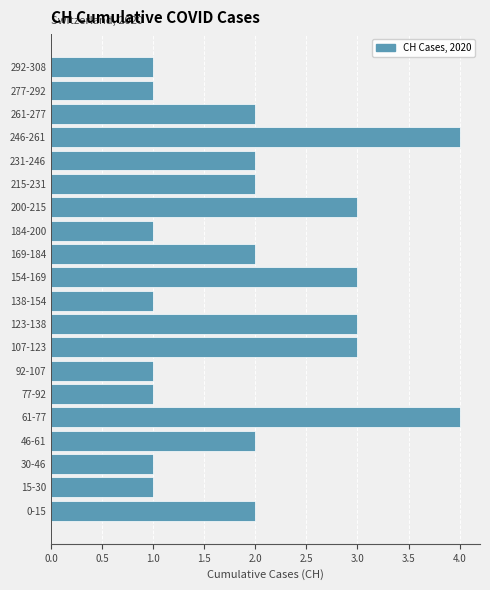

Reading top to bottom, transcribe all the data shown in this chart.

292-308=1	277-292=1	261-277=2	246-261=4	231-246=2	215-231=2	200-215=3	184-200=1	169-184=2	154-169=3	138-154=1	123-138=3	107-123=3	92-107=1	77-92=1	61-77=4	46-61=2	30-46=1	15-30=1	0-15=2